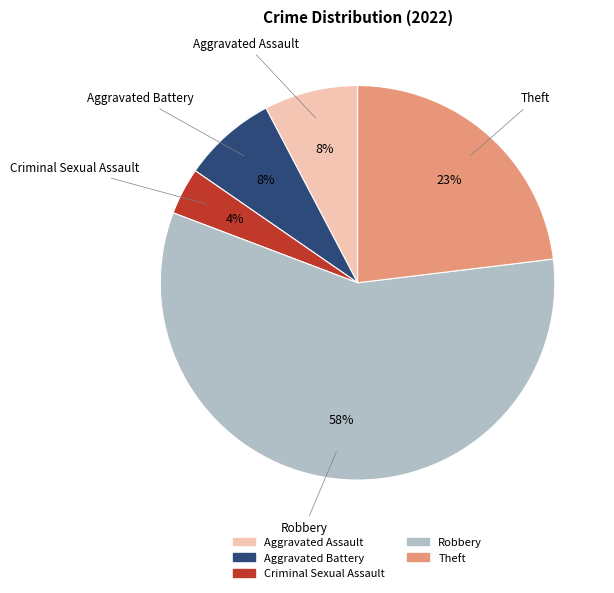

Which has a higher value, Criminal Sexual Assault or Theft?

Theft